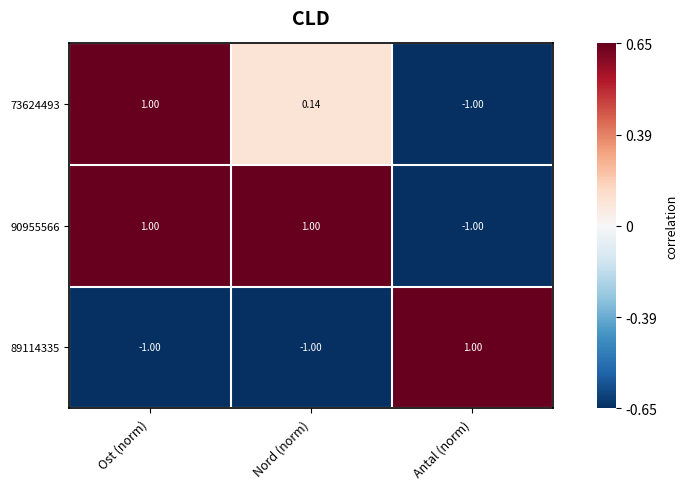

At which label does 89114335 reach its peak?

Antal (norm)